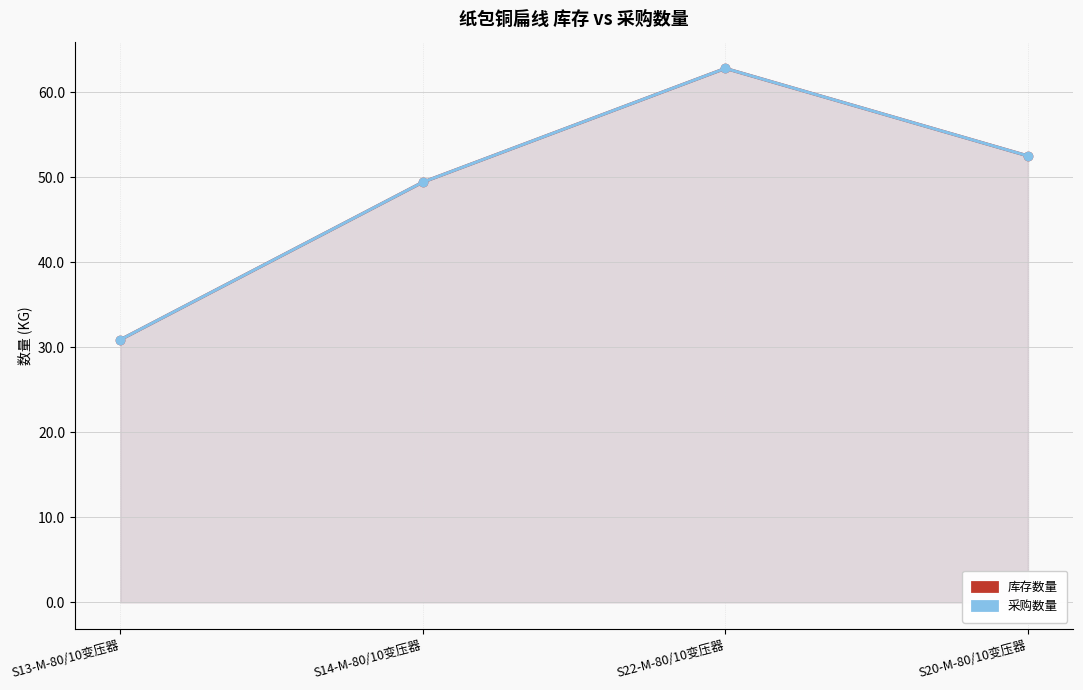

Is the value of 采购数量 at S13-M-80/10变压器 greater than the value of 库存数量 at S20-M-80/10变压器?

No